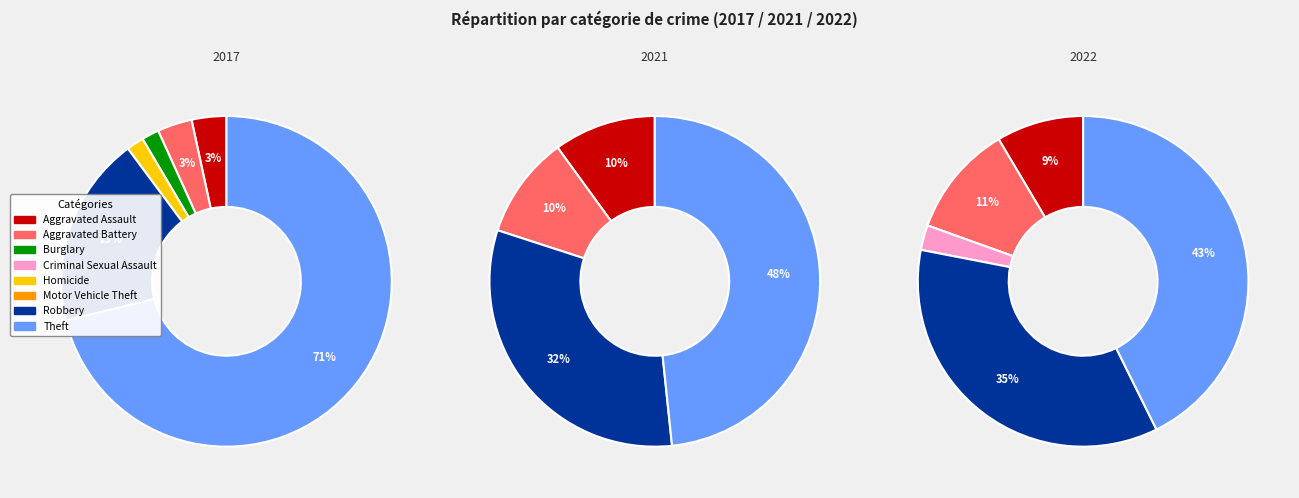

To the nearest percent, what is the difference between the largest and smallest slice percentages?

71%